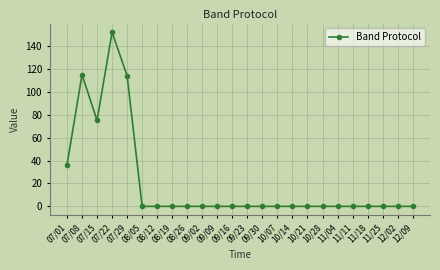

True or false: the data has more than 1 interior local peaks.

True